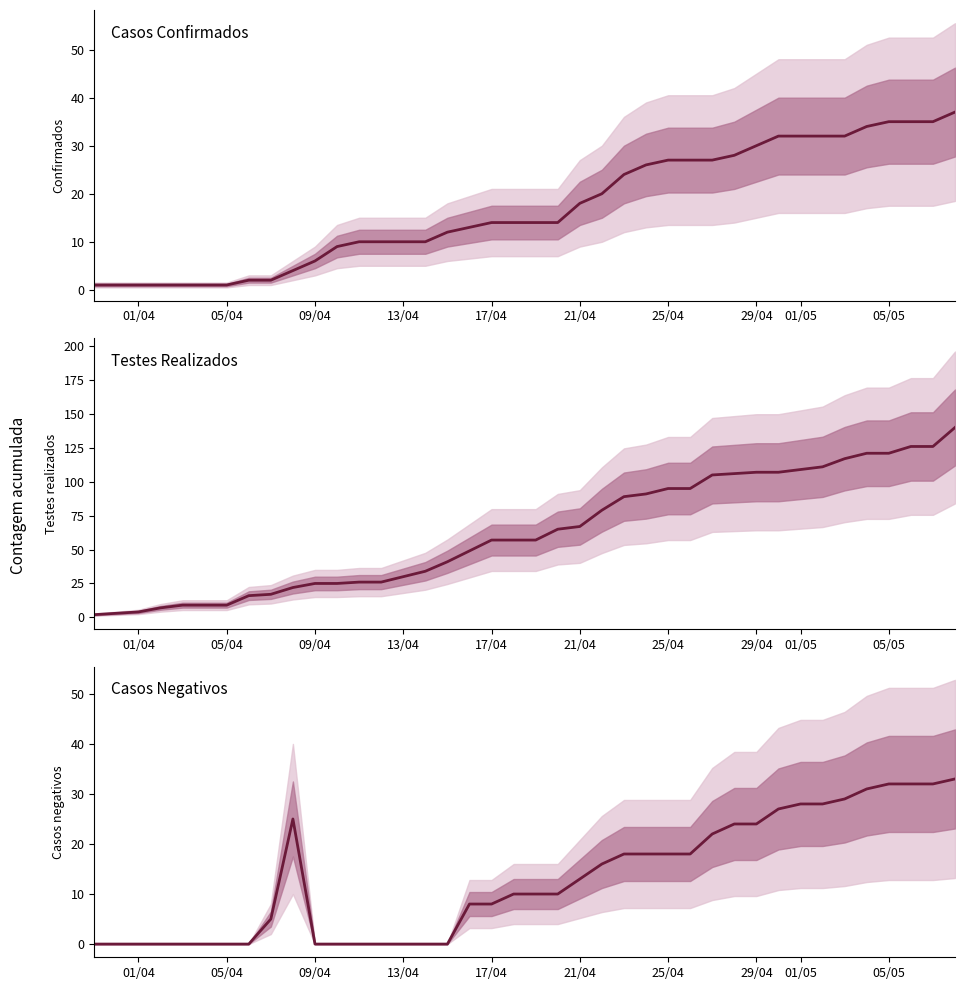

How many values in the Testes realizados series exceed 57?

19